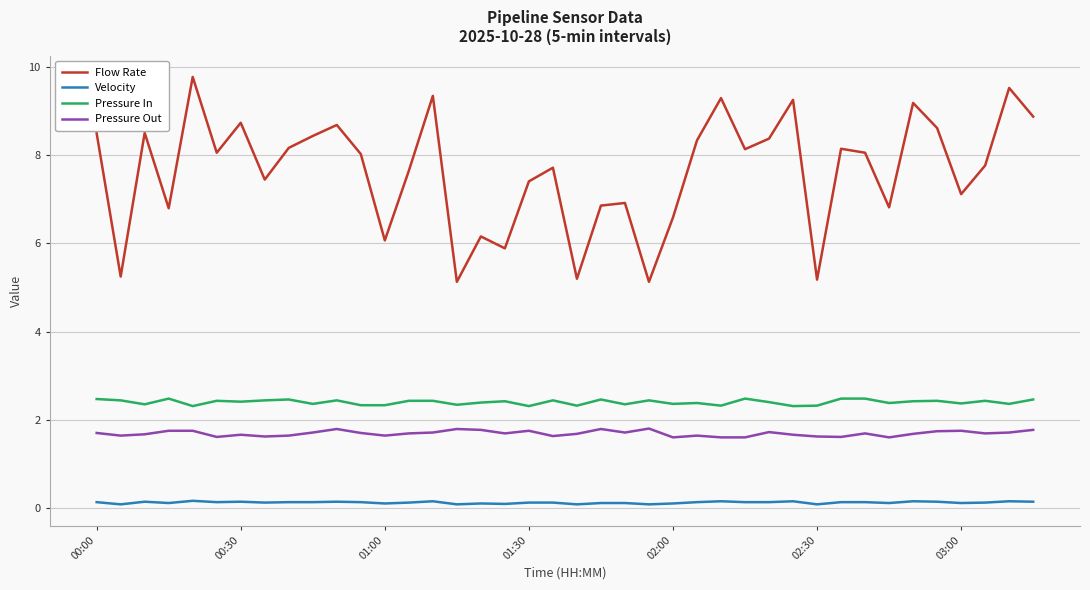

How many distinct data groups are displayed?

4